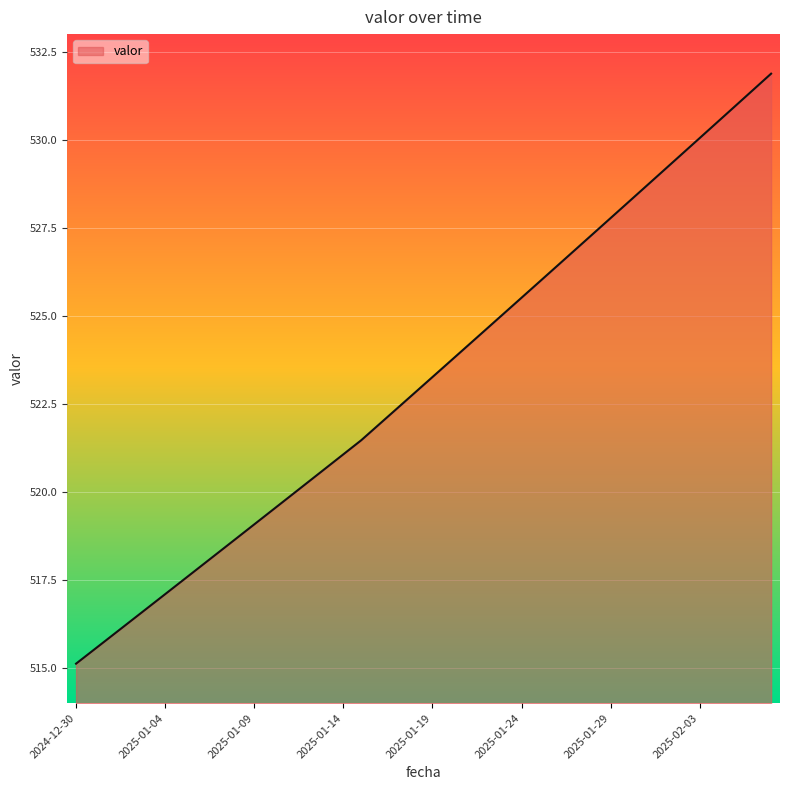

Reading right to left, extract all data points from this chart.

531.9	531.4	531.0	530.5	530.1	529.6	529.1	528.7	528.2	527.8	527.3	526.9	526.4	526.0	525.5	525.1	524.6	524.2	523.7	523.3	522.8	522.4	521.9	521.5	521.1	520.7	520.3	519.9	519.5	519.1	518.7	518.3	517.9	517.5	517.1	516.7	516.3	515.9	515.5	515.1